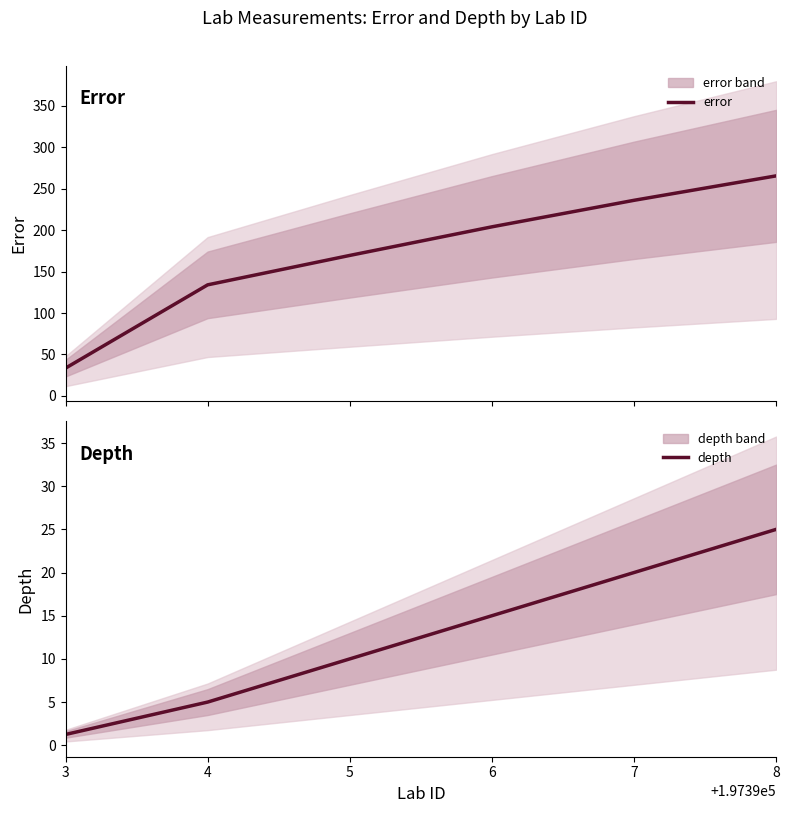

How many data points in depth are above 15?

2